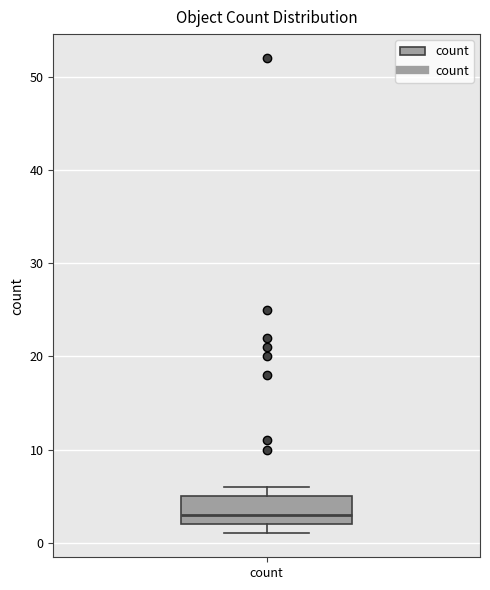

Transcribe this box plot: give where the median line is, the range the box spans, and where the two whiskers end, as read against the y-axis. The values are not printed on the chart, so give them approximately, as read against the axis.

median 3, box 2 to 5, whiskers 1 to 6